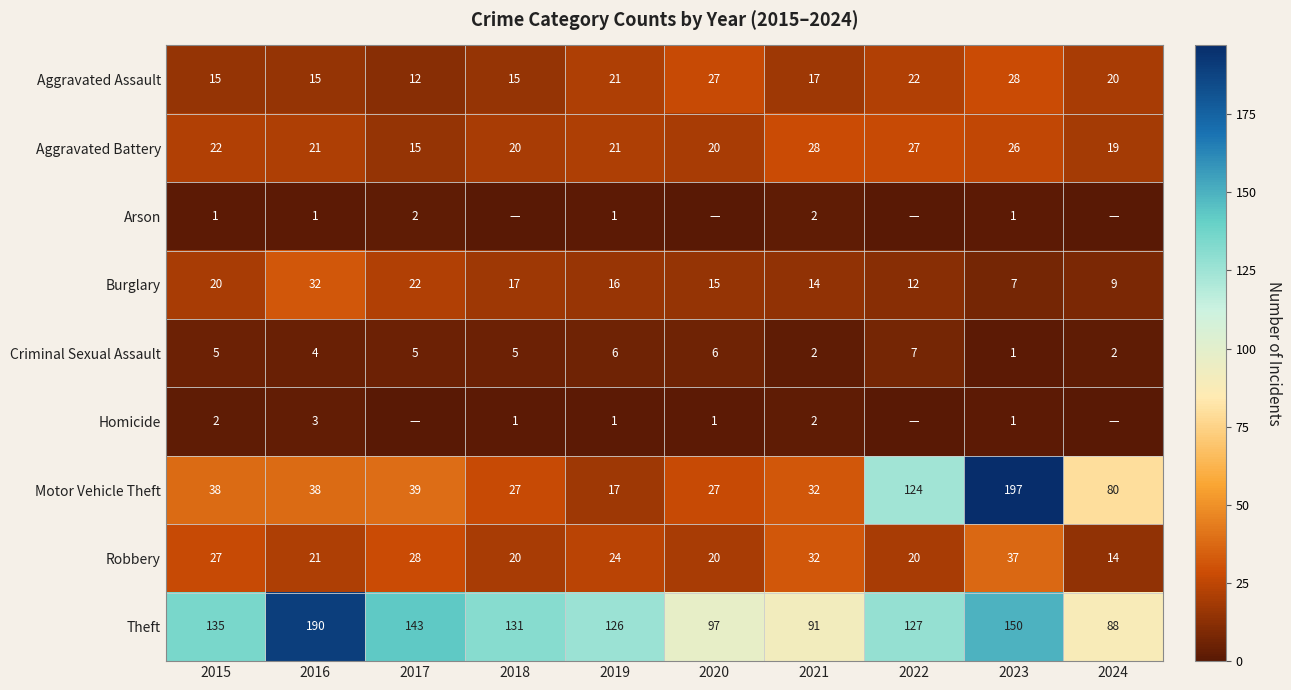

What is the sum of all Aggravated Assault values?

192